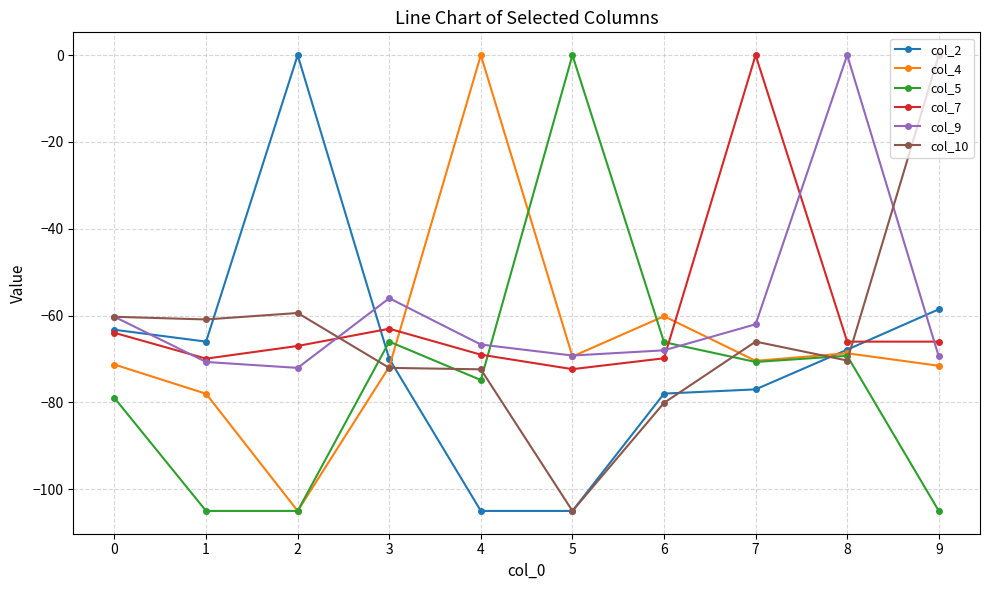

What are all the series names shown in the legend?

col_2, col_4, col_5, col_7, col_9, col_10